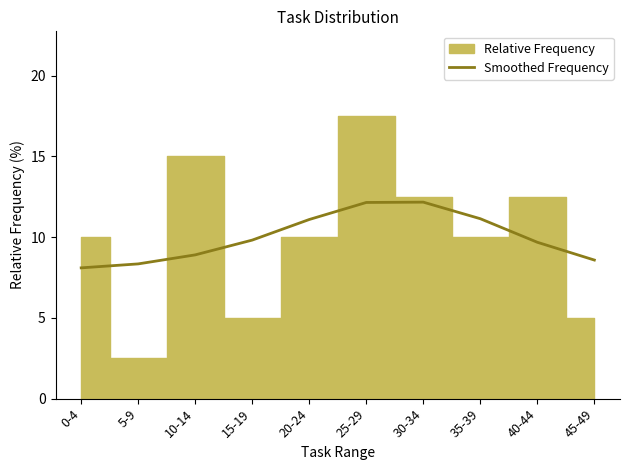

The chart shows a value of 4.9 at 20-24. True or false?

False